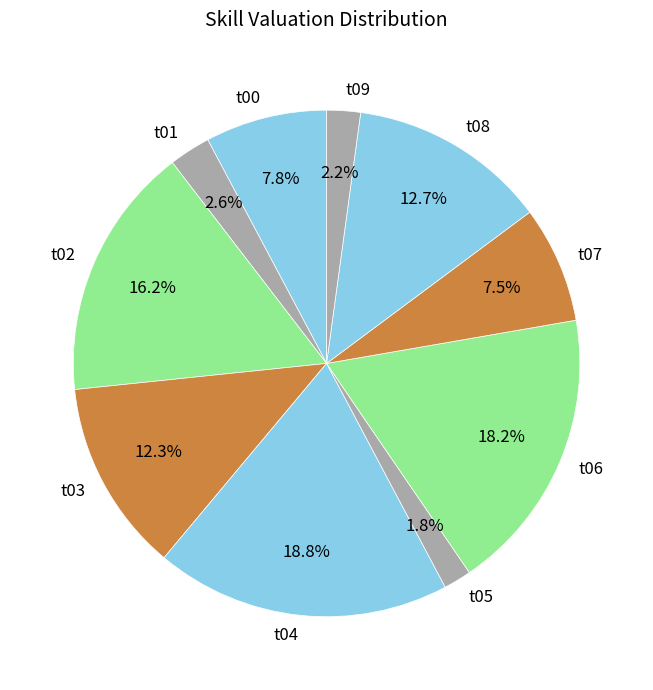

How many segments does this pie chart have?

10